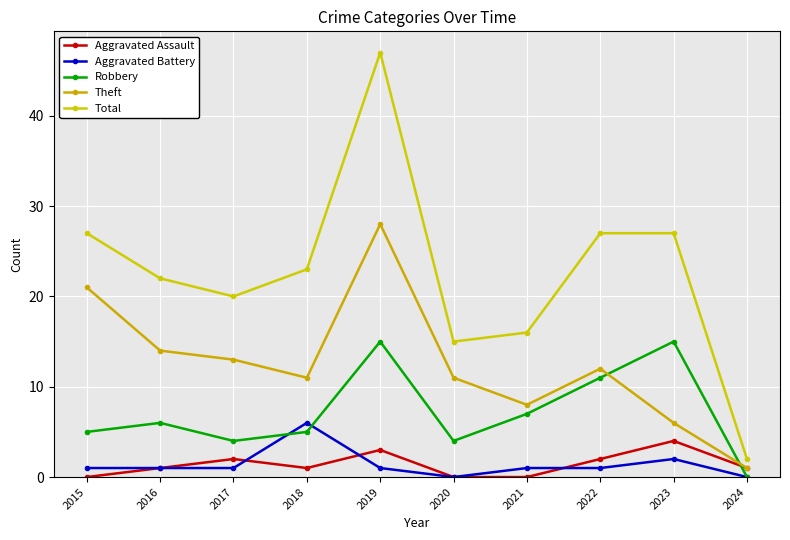

What are all the series names shown in the legend?

Aggravated Assault, Aggravated Battery, Robbery, Theft, Total